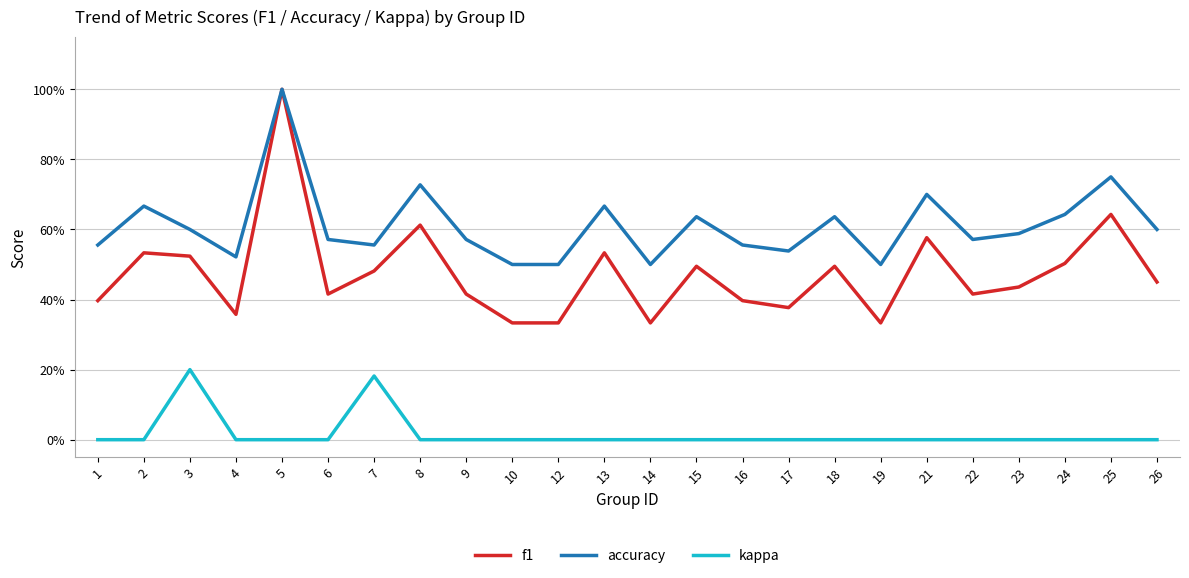

At which label does f1 reach its peak?

5